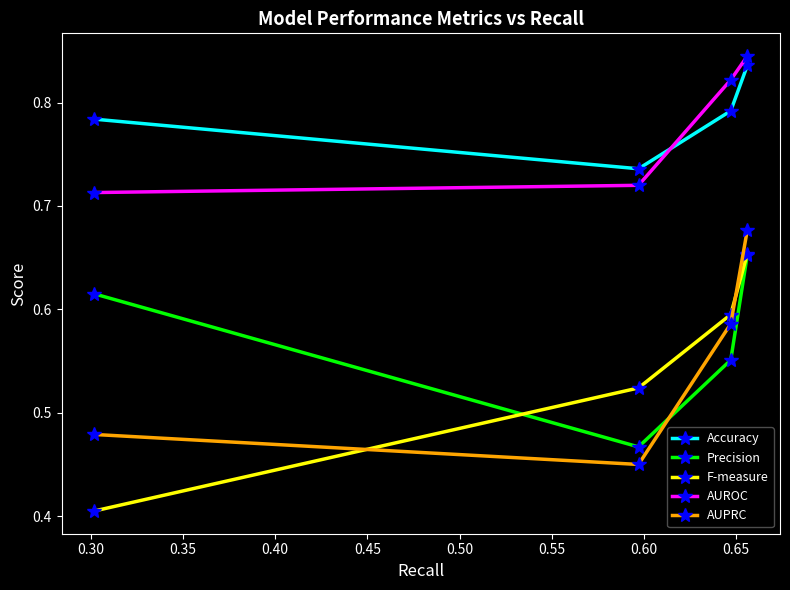

Count the AUPRC values in the range 0 to 1.

4